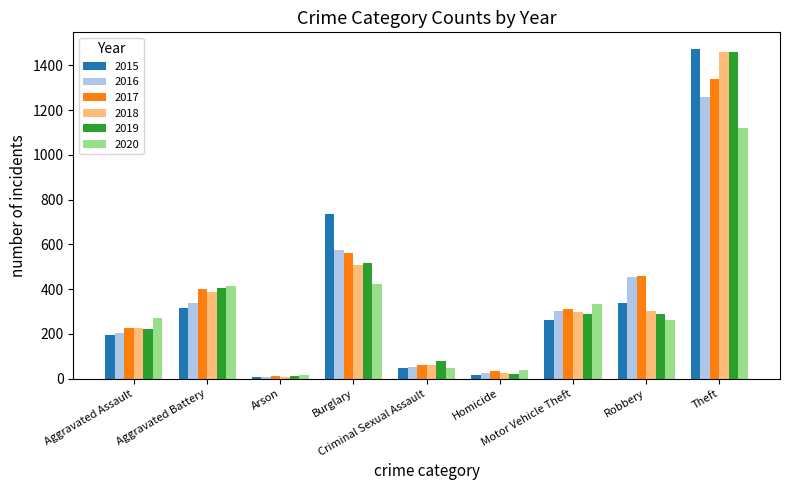

At how many categories does at least one series exceed 439?

3